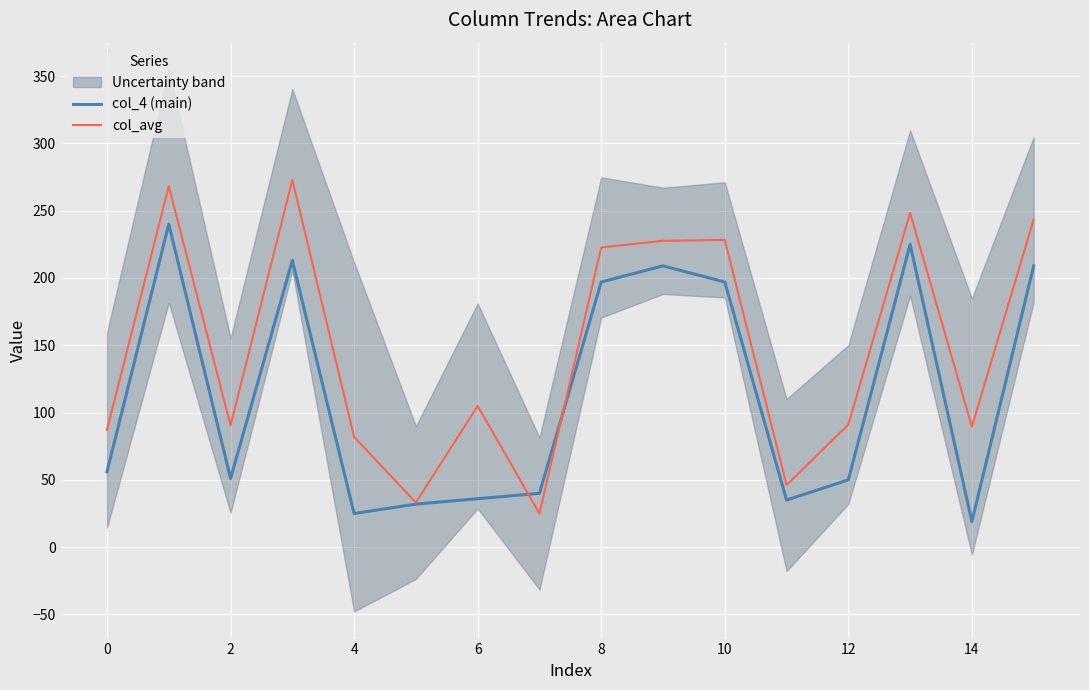

What is the label of the 2nd point from the right?

14